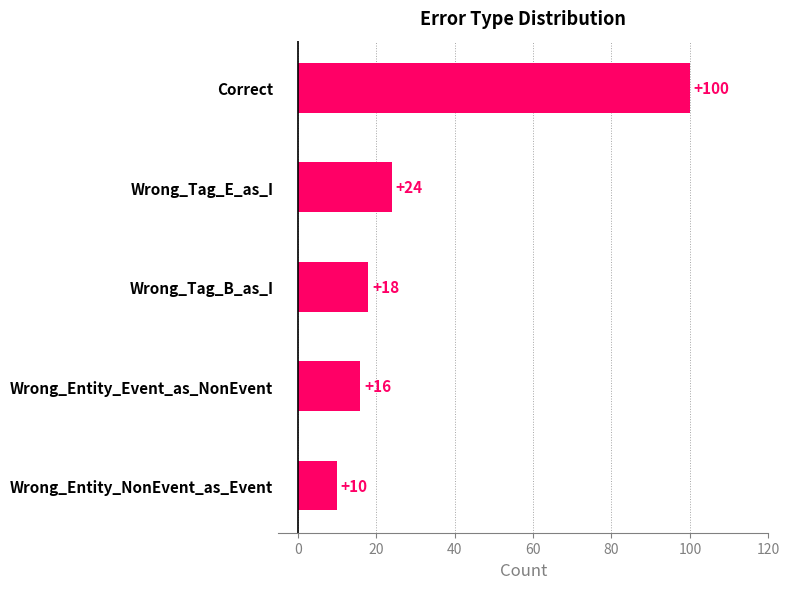

Which has a higher value, Wrong_Entity_Event_as_NonEvent or Correct?

Correct